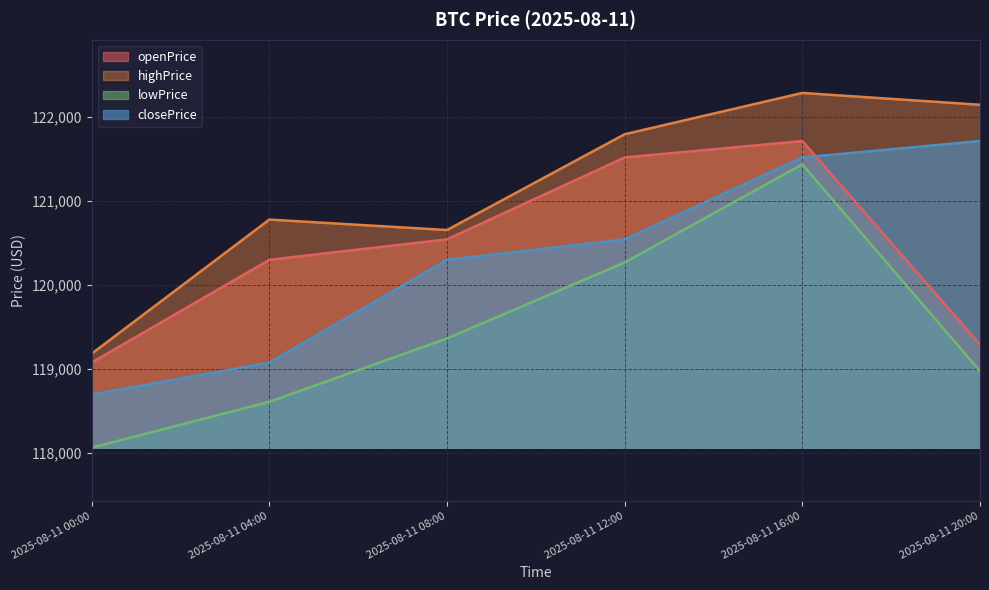

List the series in order of their peak value, lowest first.

lowPrice, openPrice, closePrice, highPrice